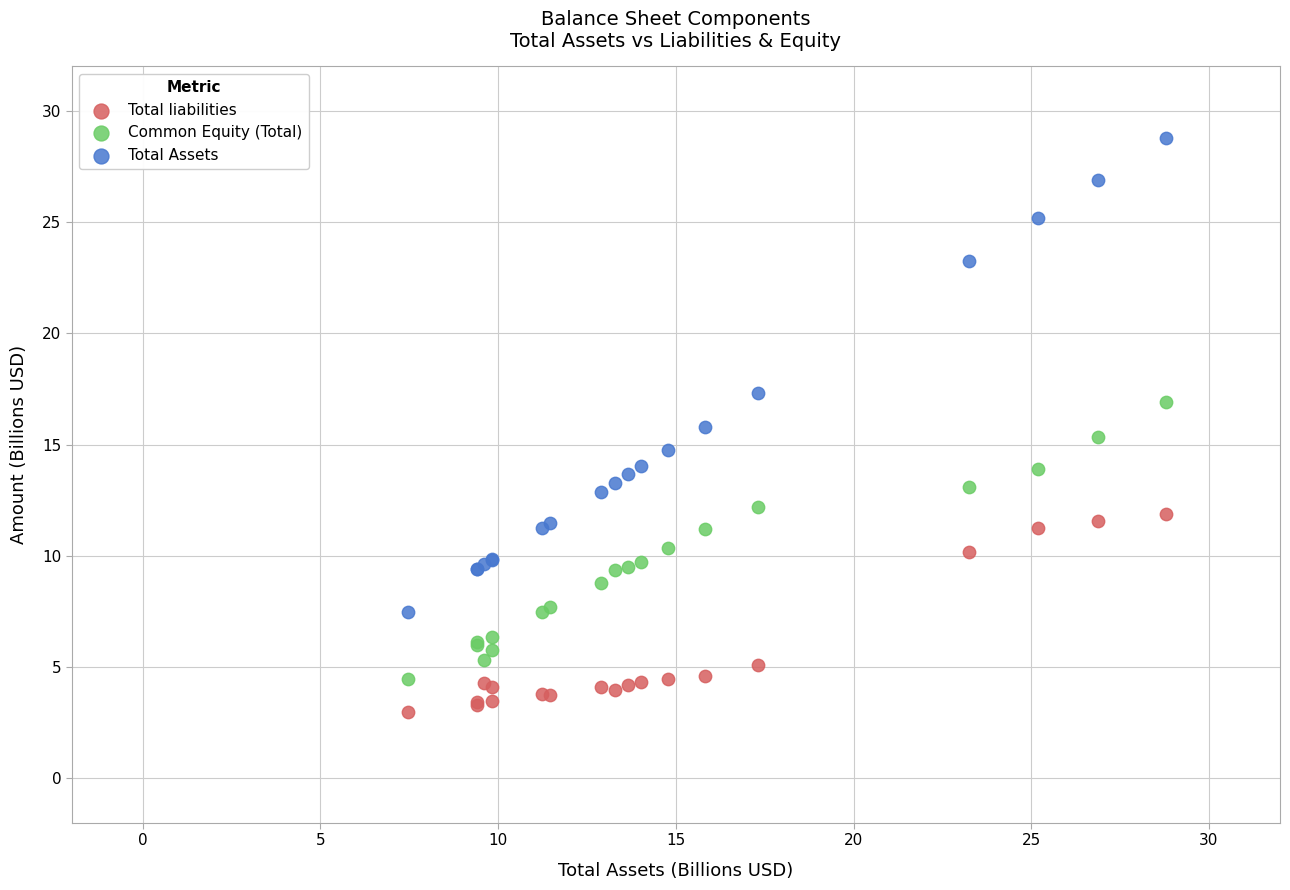

Which series has the largest Y range (max minus min)?

Total Assets